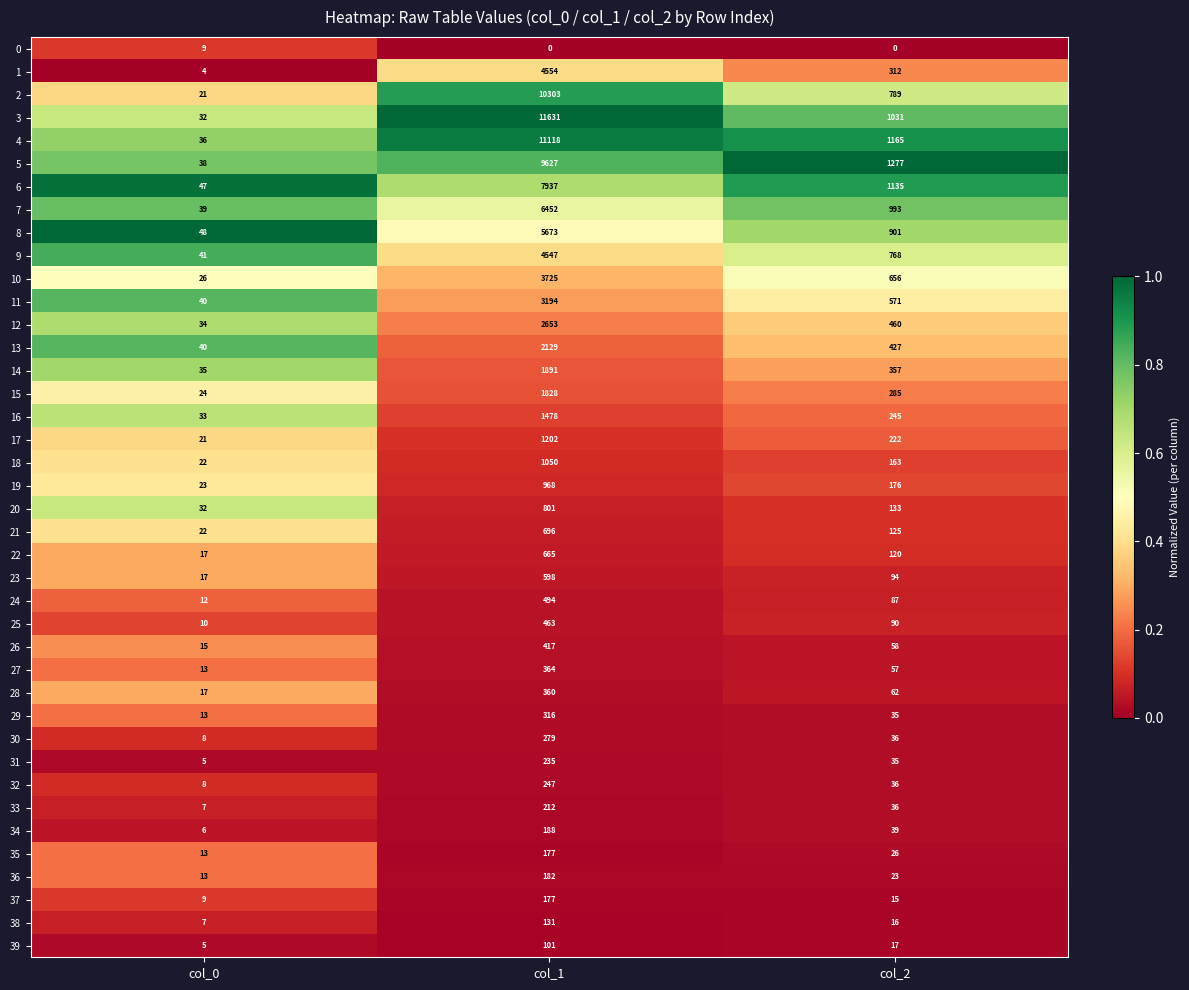

Rank the categories by 27 value from lowest to highest.

col_0, col_2, col_1